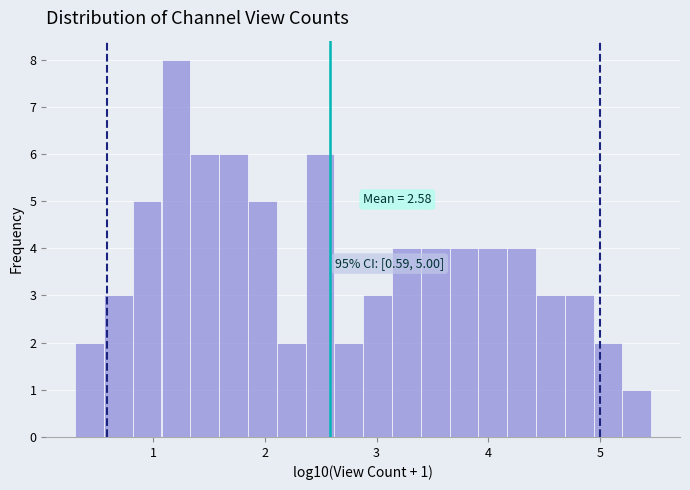

Read against the x-axis, roughly where is the centre of the tallest bar?

1.2